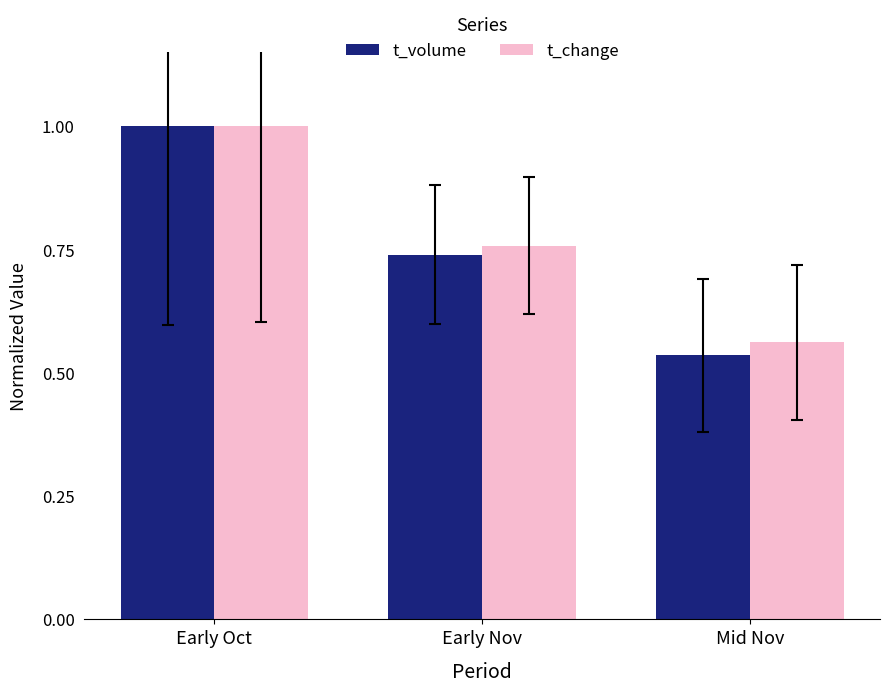

How many series are shown in this chart?

2